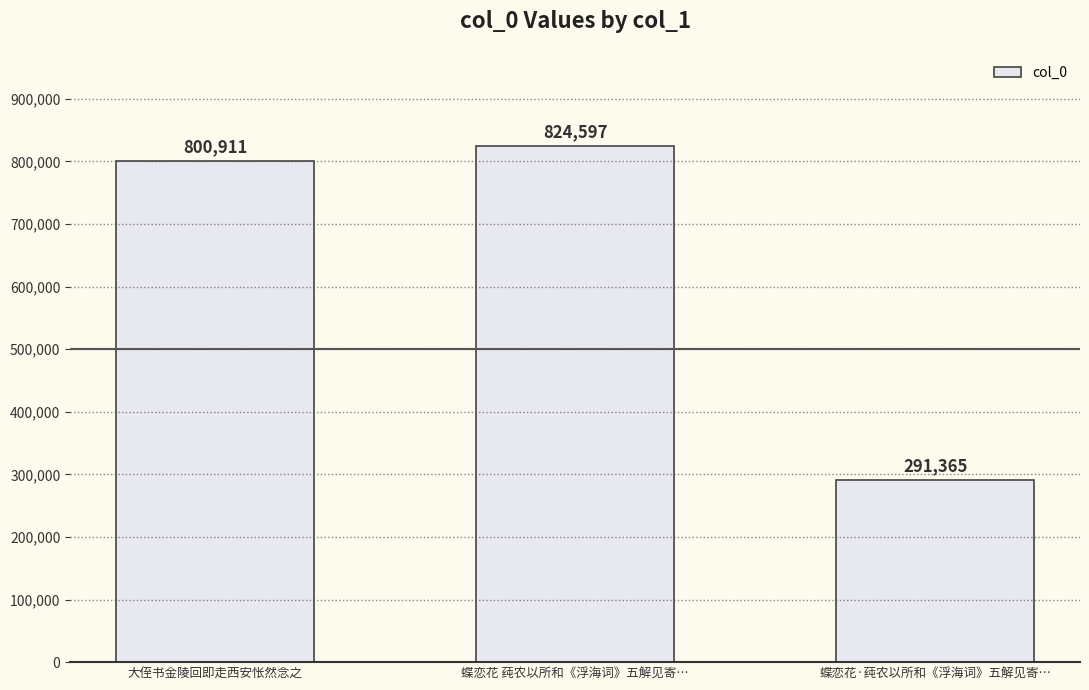

At which category does the chart reach its peak across all series?

蝶恋花 莼农以所和《浮海词》五解见寄…